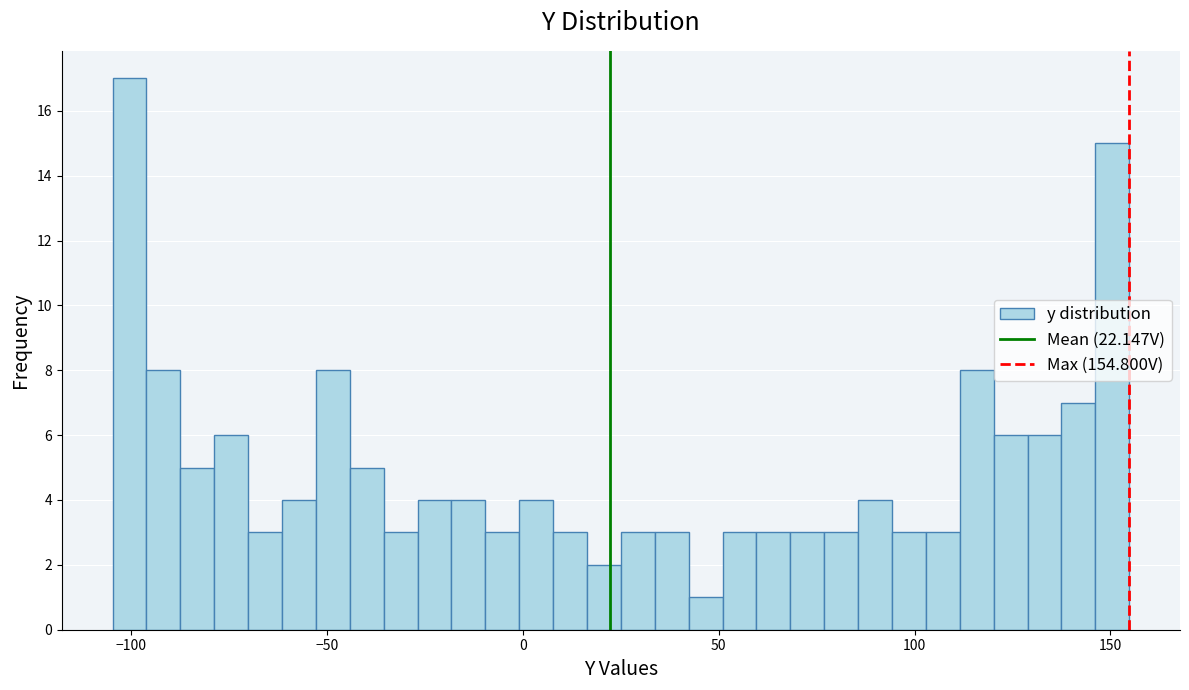

Read against the x-axis, roughly where is the centre of the tallest bar?

-100